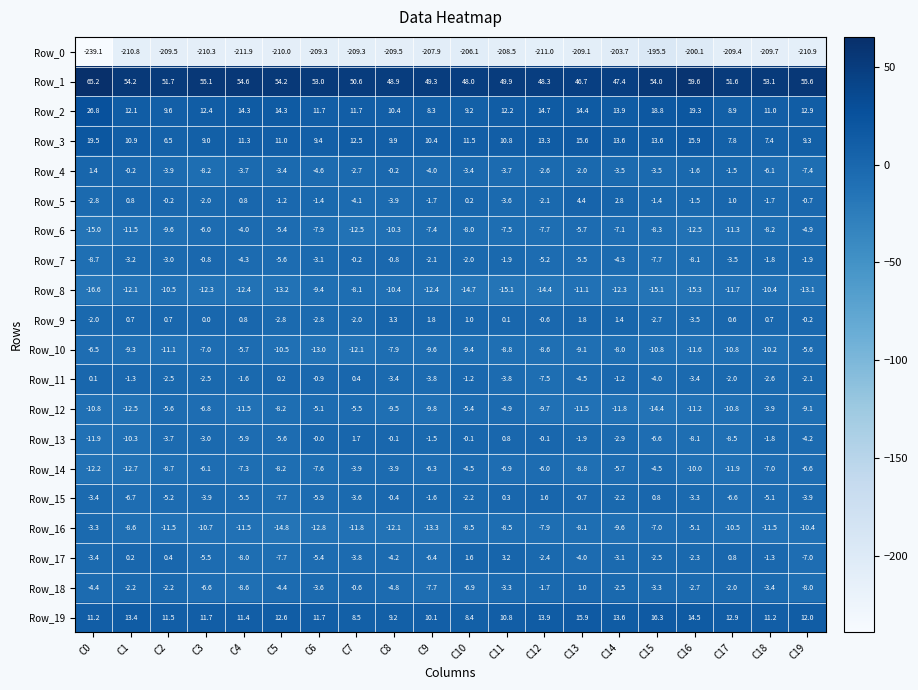

What is the sum of the Row_9 values at C10 and C12?

0.4